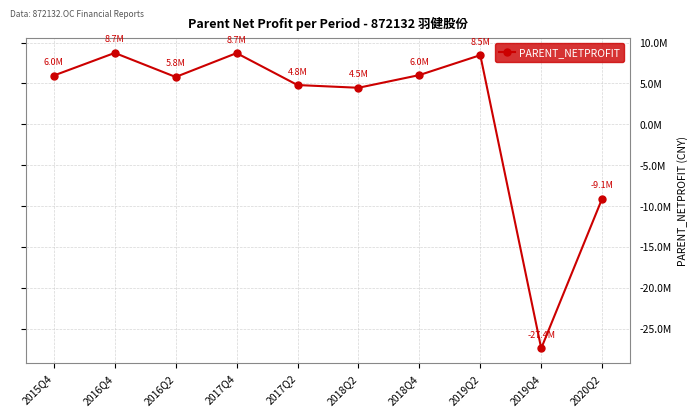

Does the chart have visible grid lines?

Yes